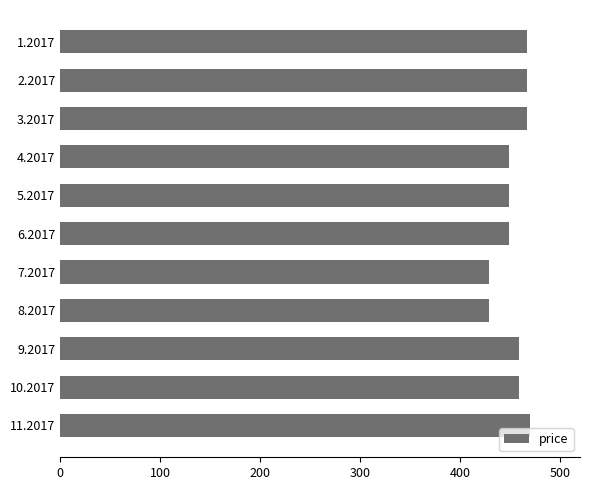

What is the sum of all values?

4994